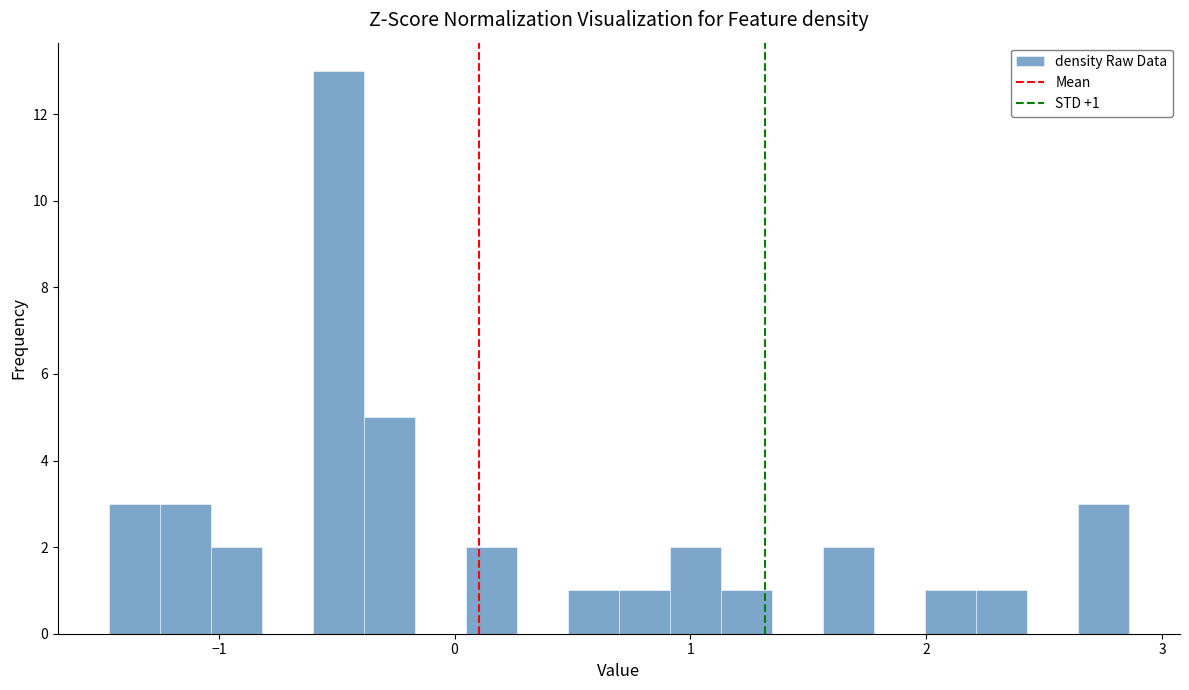

Read against the x-axis, roughly where is the centre of the tallest bar?

-0.5